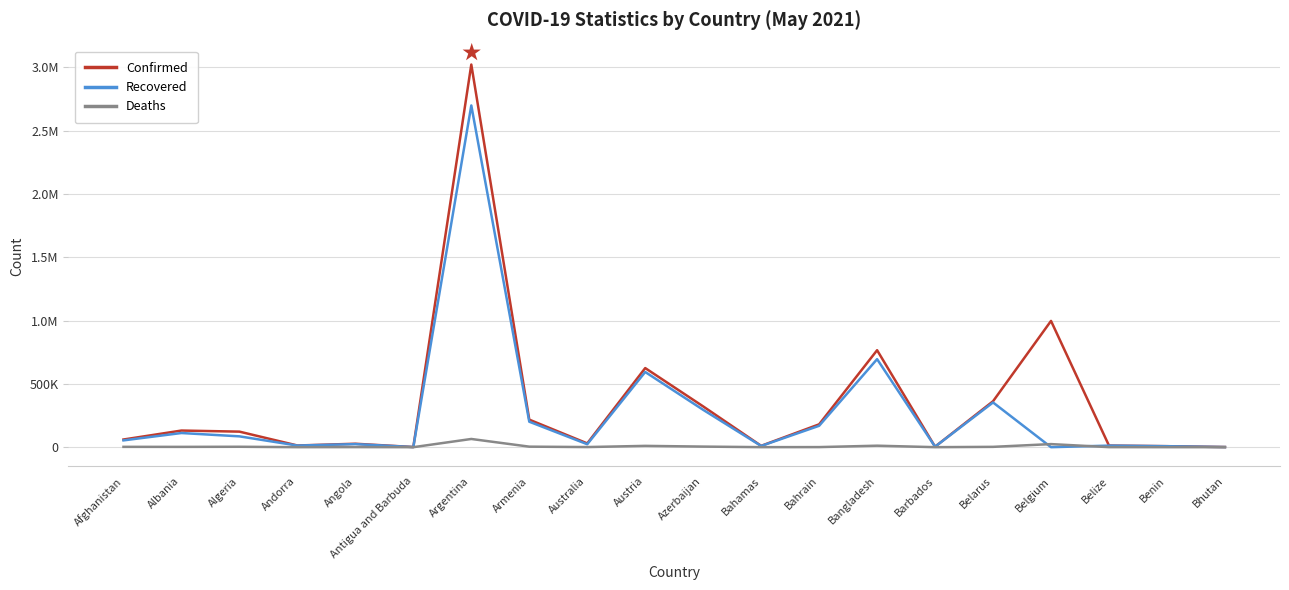

How many interior local peaks does the Deaths series have?

6